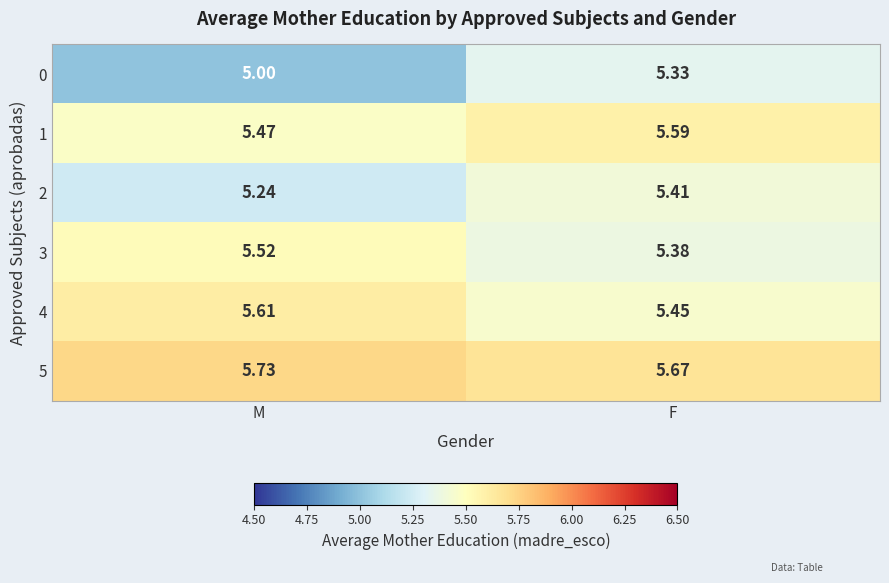

Count the number of data series in this chart.

6